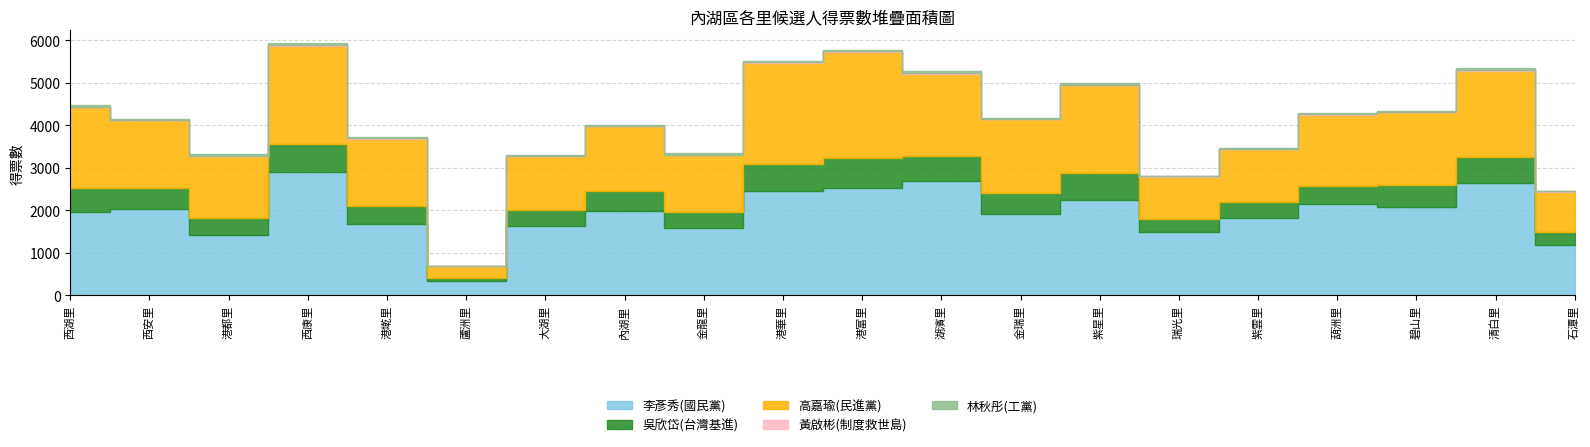

True or false: 黃啟彬(制度救世島) has more than 1 points higher than both neighbors.

True